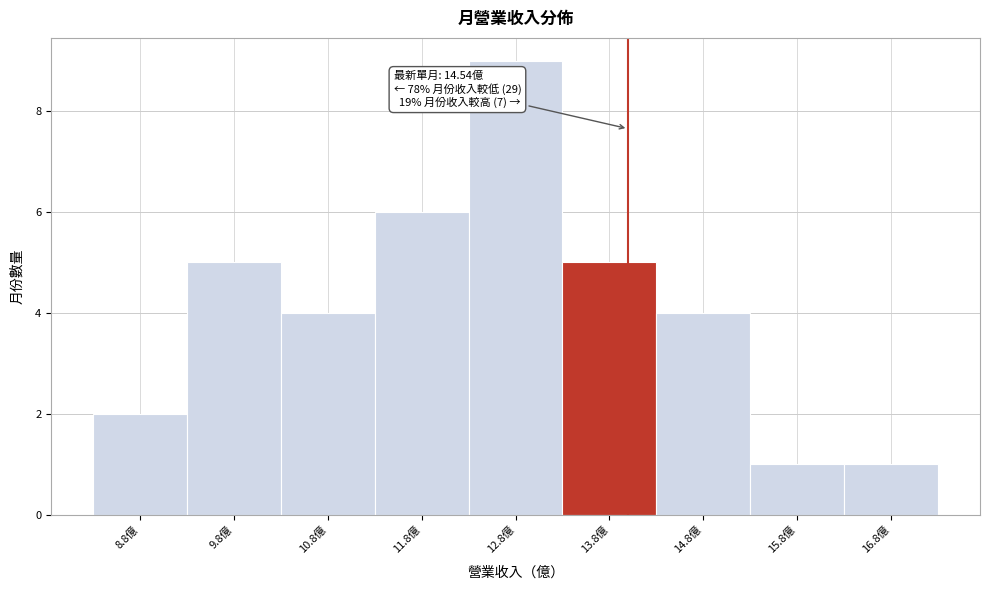

Reading left to right, list all the values displayed in this chart.

2	5	4	6	9	5	4	1	1